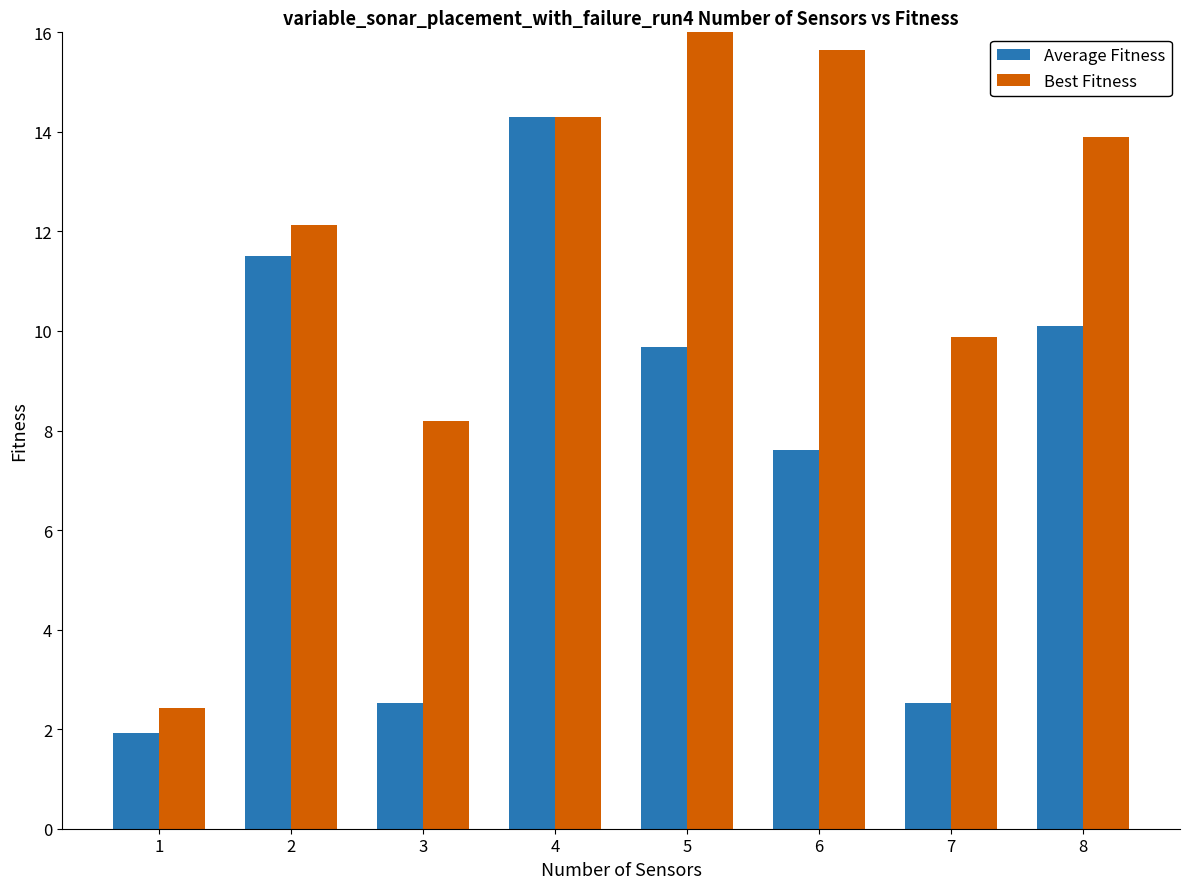

Where is Average Fitness nearest to the value 8?

6